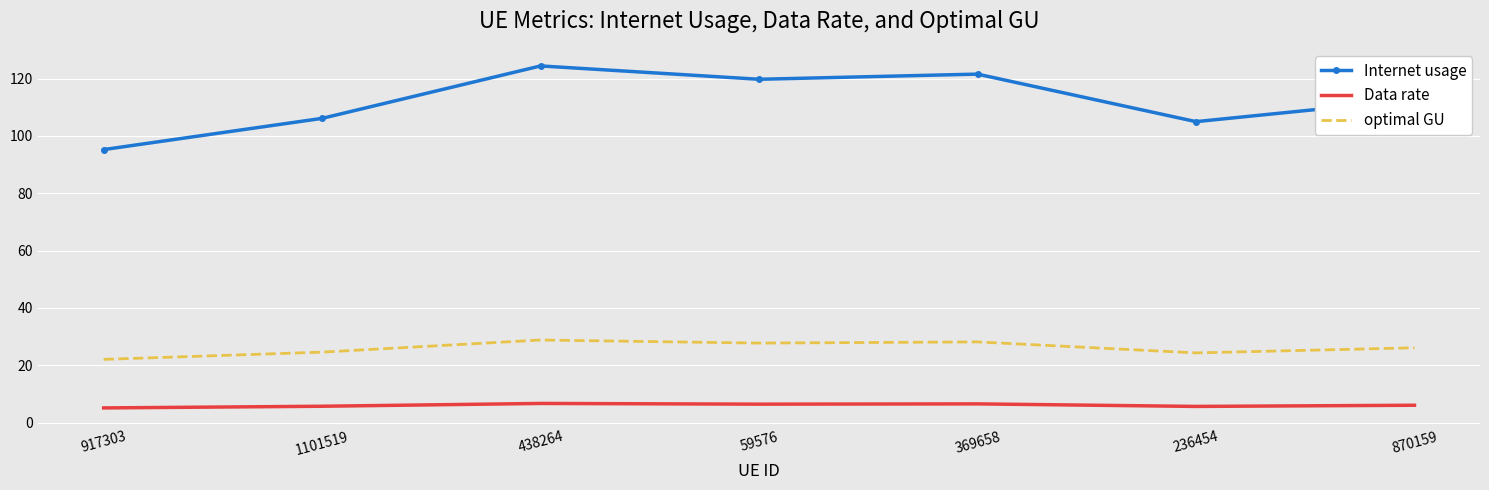

What position from the left is 59576?

4